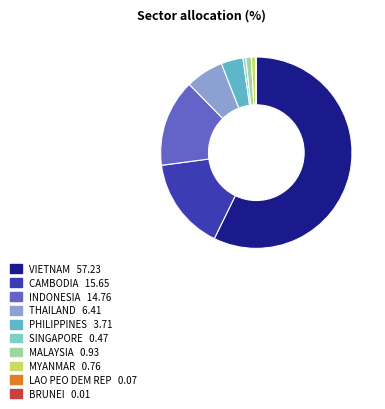

Is there any slice that represents more than half of the pie?

Yes